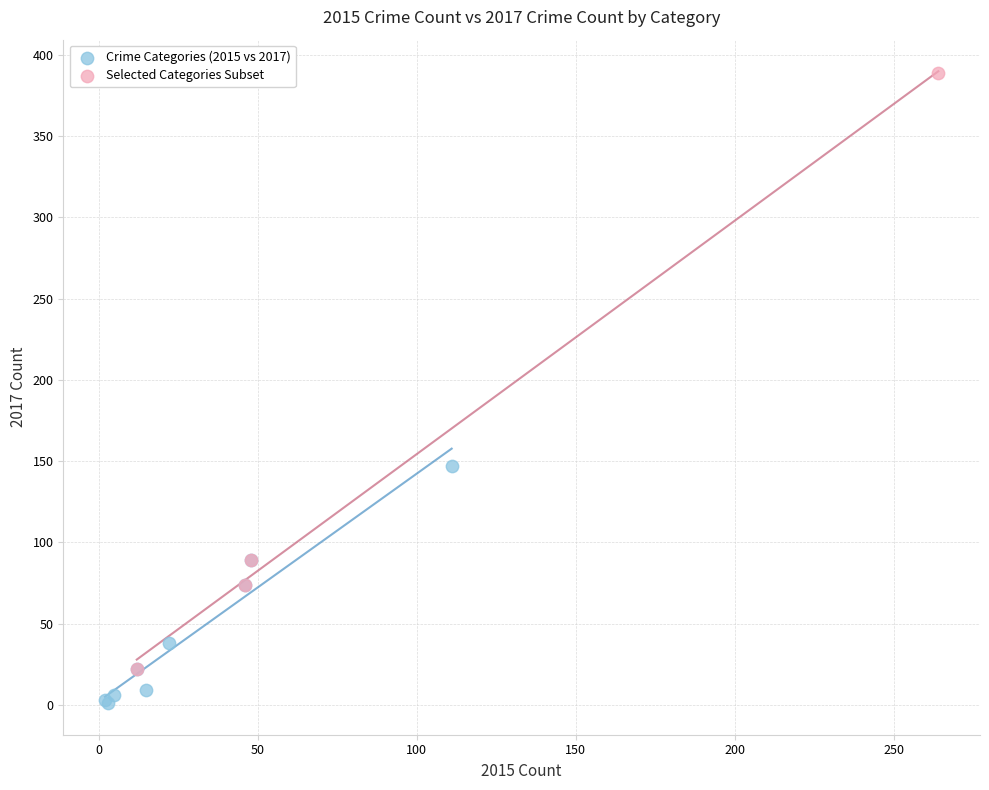

Which series has the largest Y range (max minus min)?

Selected Categories Subset